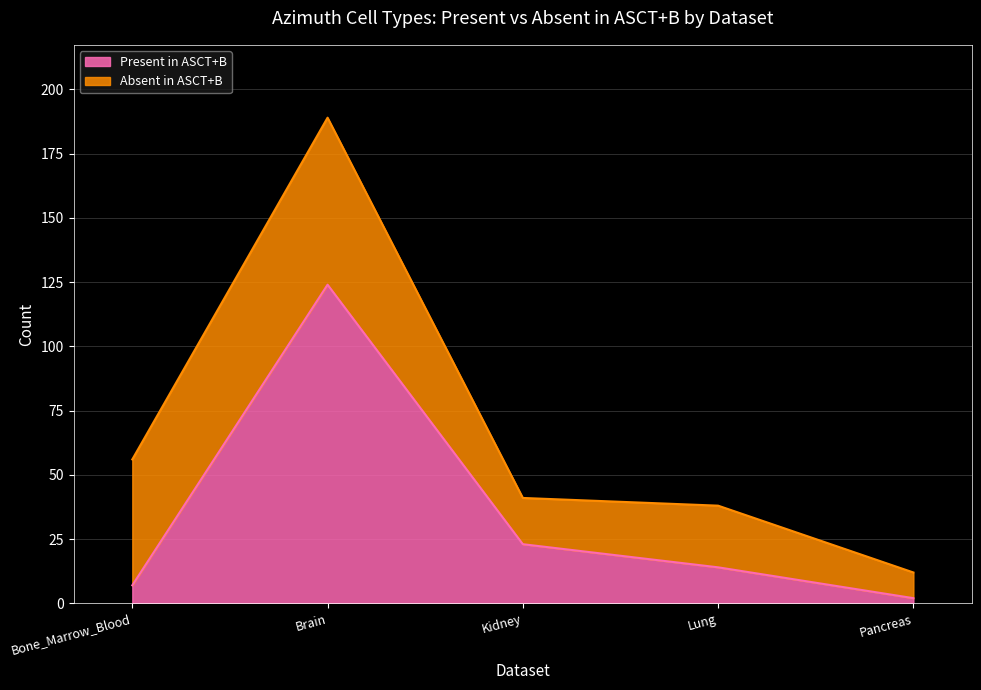

Reading left to right, what are all the values shown in this chart?

7	124	23	14	2